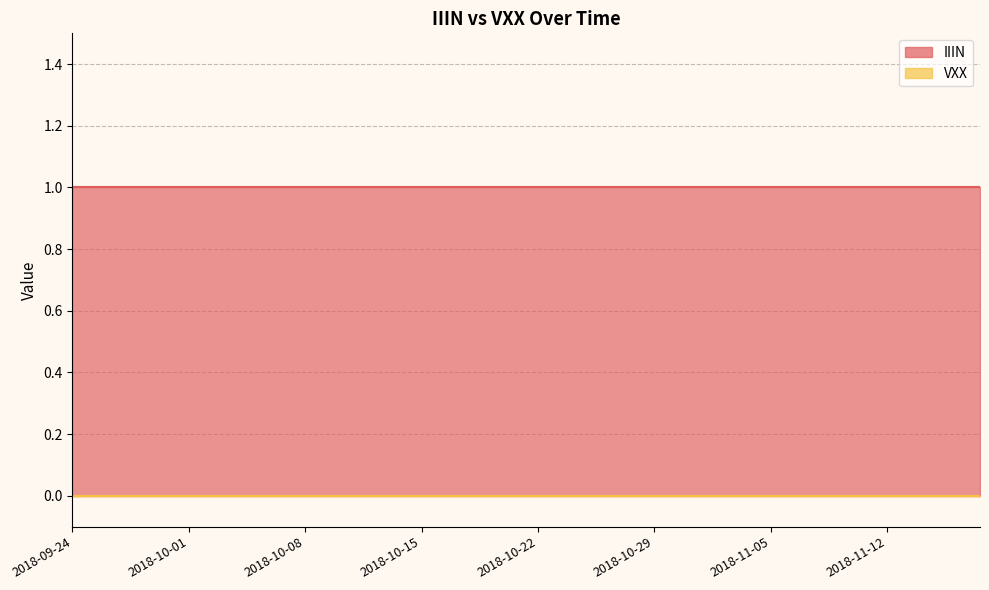

What are all the series names shown in the legend?

IIIN, VXX